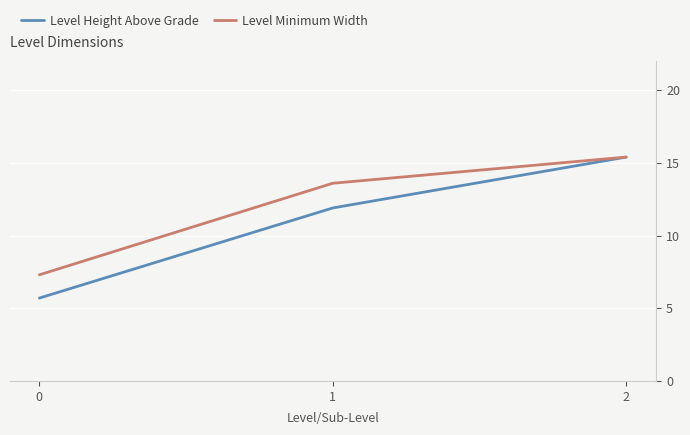

Reading right to left, transcribe all the data shown in this chart.

Level Height Above Grade: 15.4	11.9	5.7
Level Minimum Width: 15.4	13.6	7.3